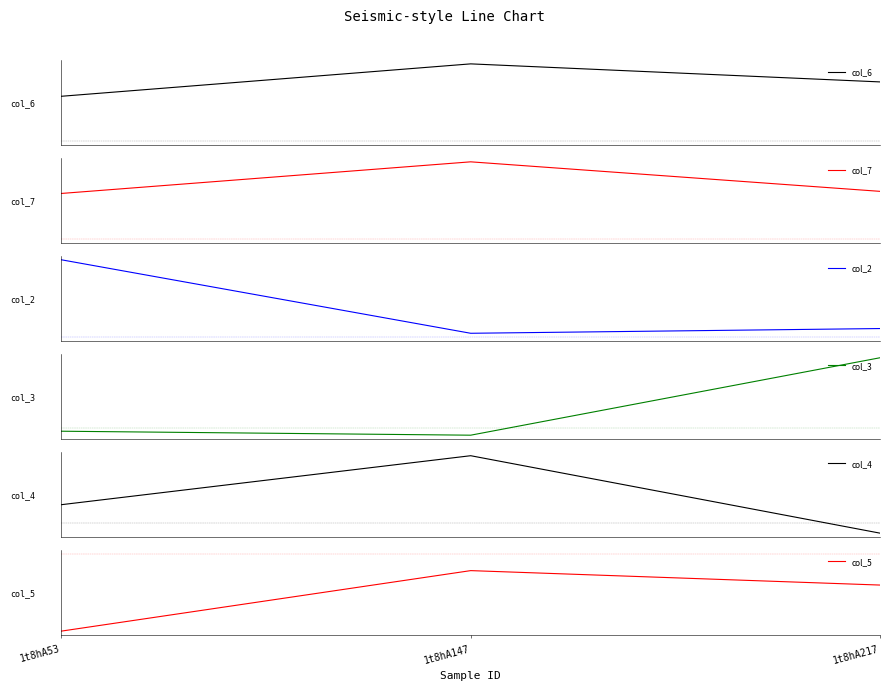

Does the chart display data point markers on the line(s)?

No